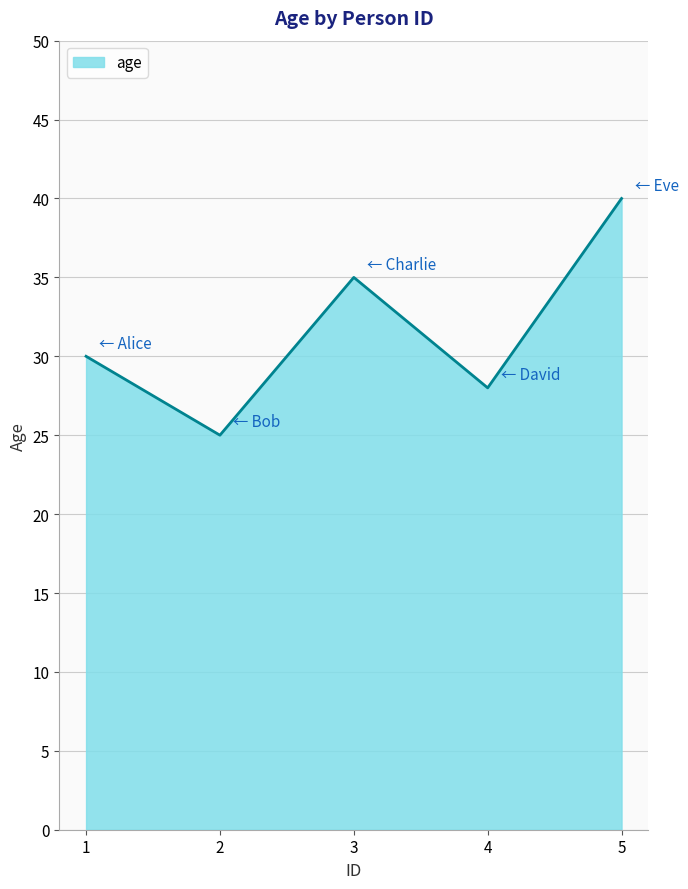

How many lines are shown in the chart?

1